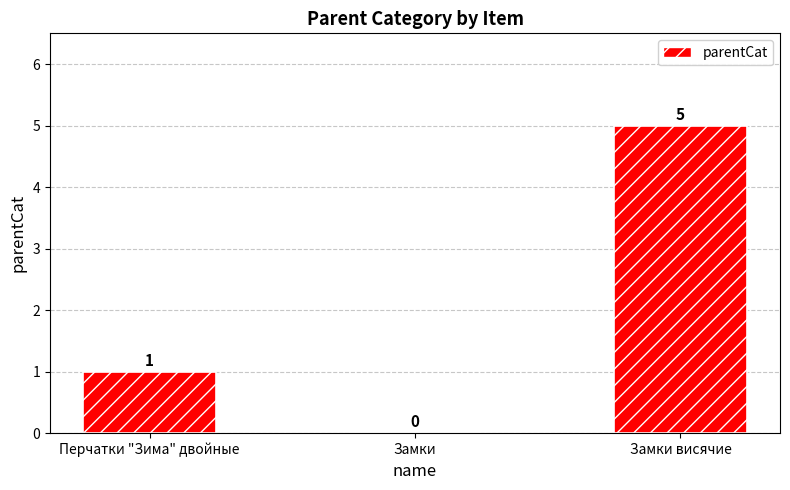

Which has a higher value, Замки висячие or Замки?

Замки висячие